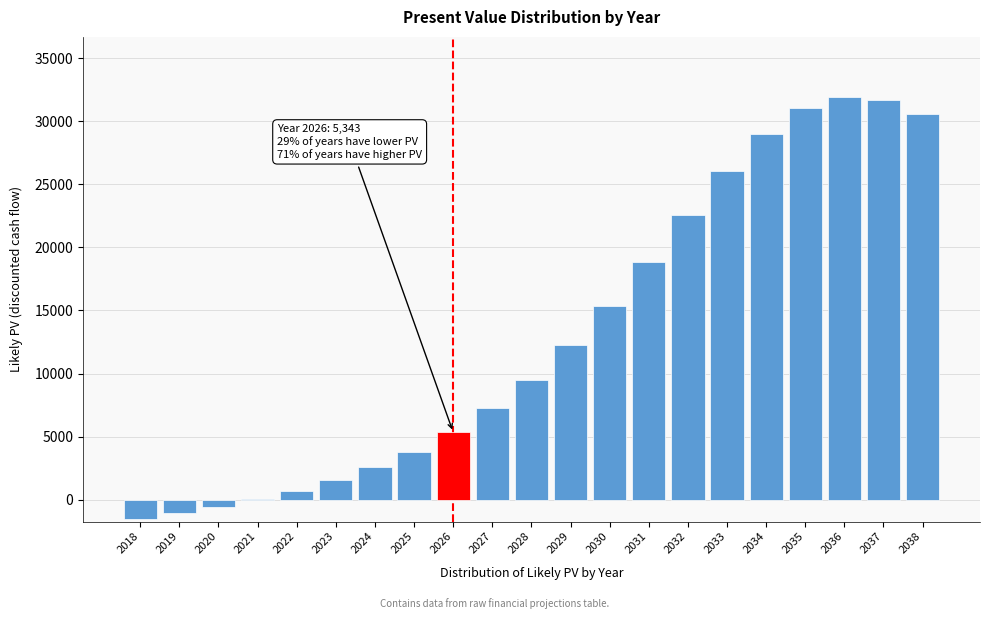

Reading left to right, list all the values displayed in this chart.

2018=-1506.8	2019=-1055.6	2020=-555.0	2021=29.2	2022=721.6	2023=1556.0	2024=2568.8	2025=3813.2	2026=5343.0	2027=7226.8	2028=9508.6	2029=12227.6	2030=15380.1	2031=18878.8	2032=22532.0	2033=26031.4	2034=28984.1	2035=31013.9	2036=31903.3	2037=31673.0	2038=30544.5